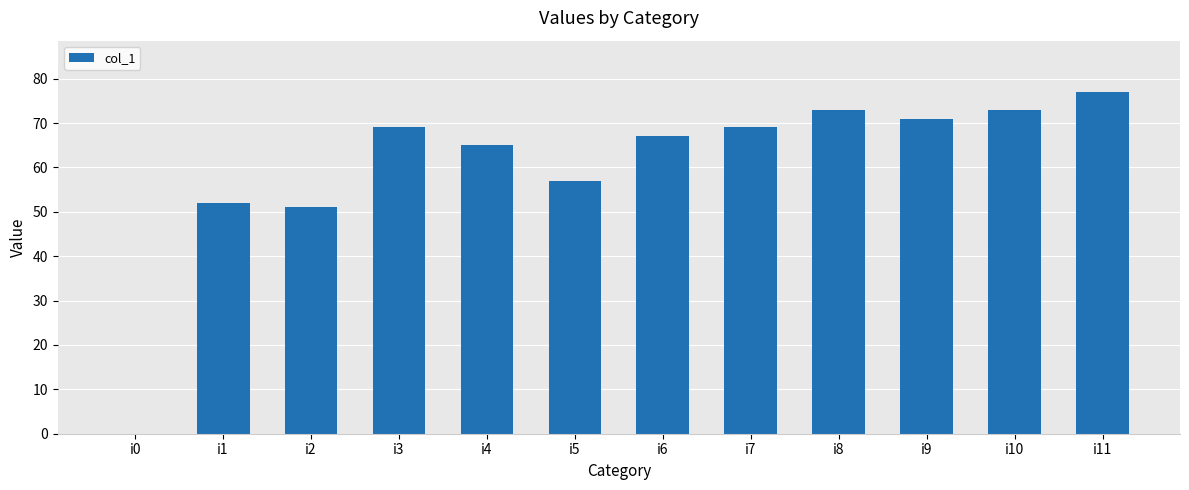

Between i1 and i4, which is larger?

i4